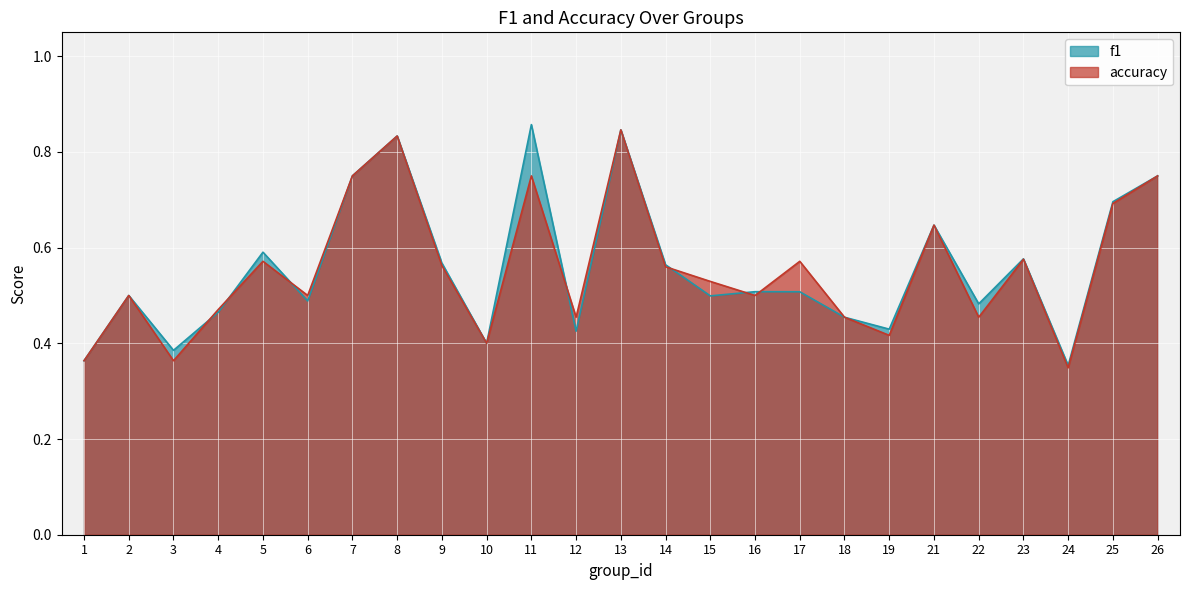

True or false: accuracy has a value of 0.3 at 6.

False